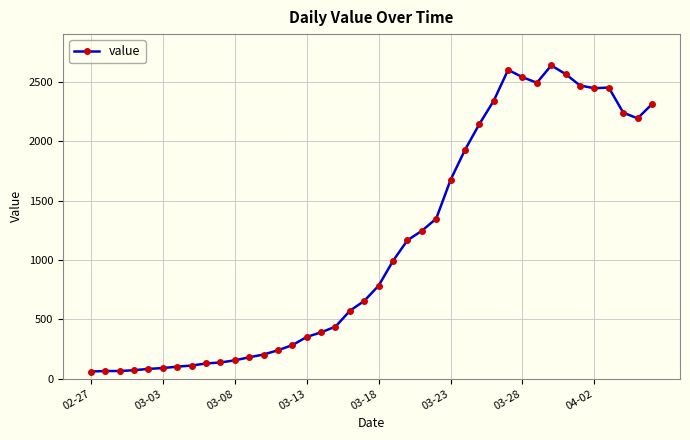

What is the value of the 5th point from the left?

83